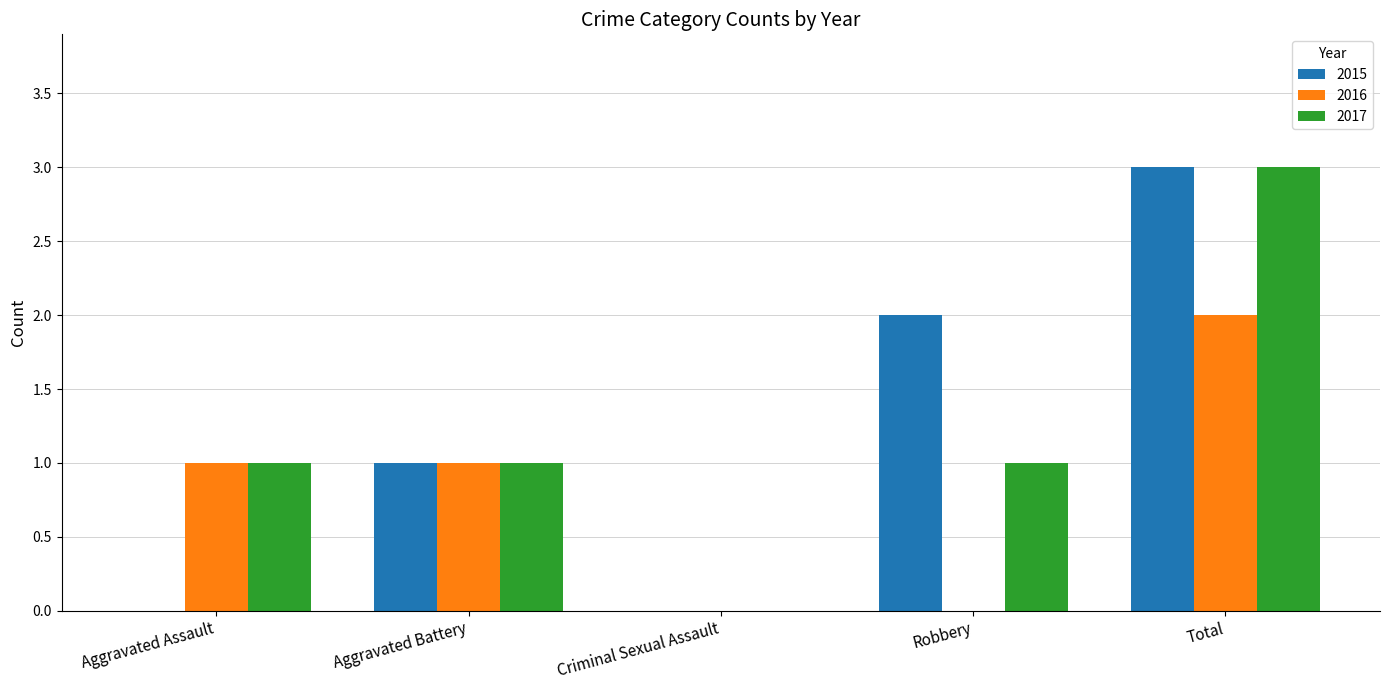

What is the average value of the 2017 series?

1